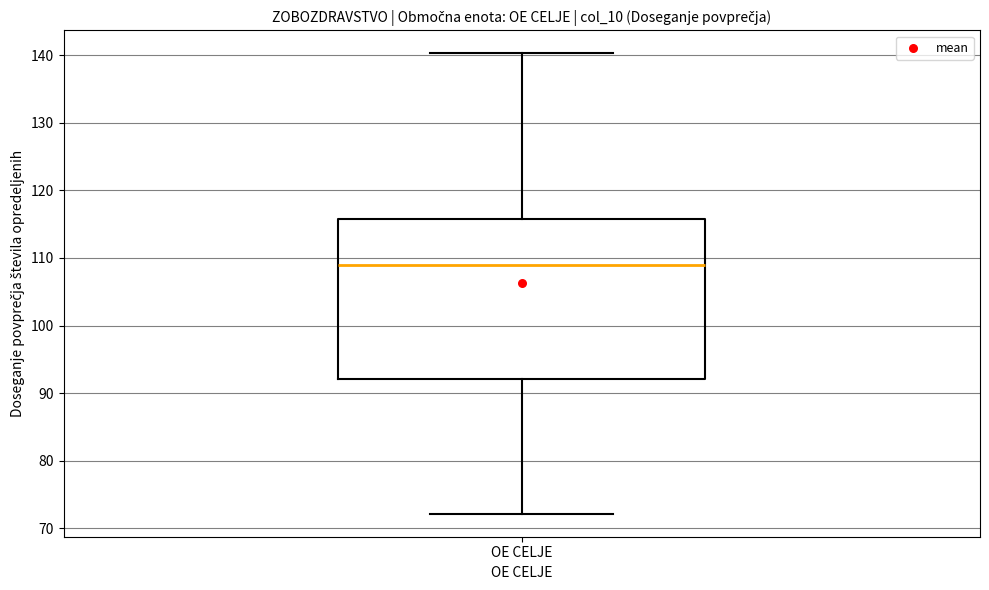

Read this box plot against the y-axis: the position of the median line, the range covered by the box, and the ends of both whiskers. The values are not printed on the chart, so give them approximately, as read against the axis.

median 109, box 92 to 116, whiskers 72 to 140